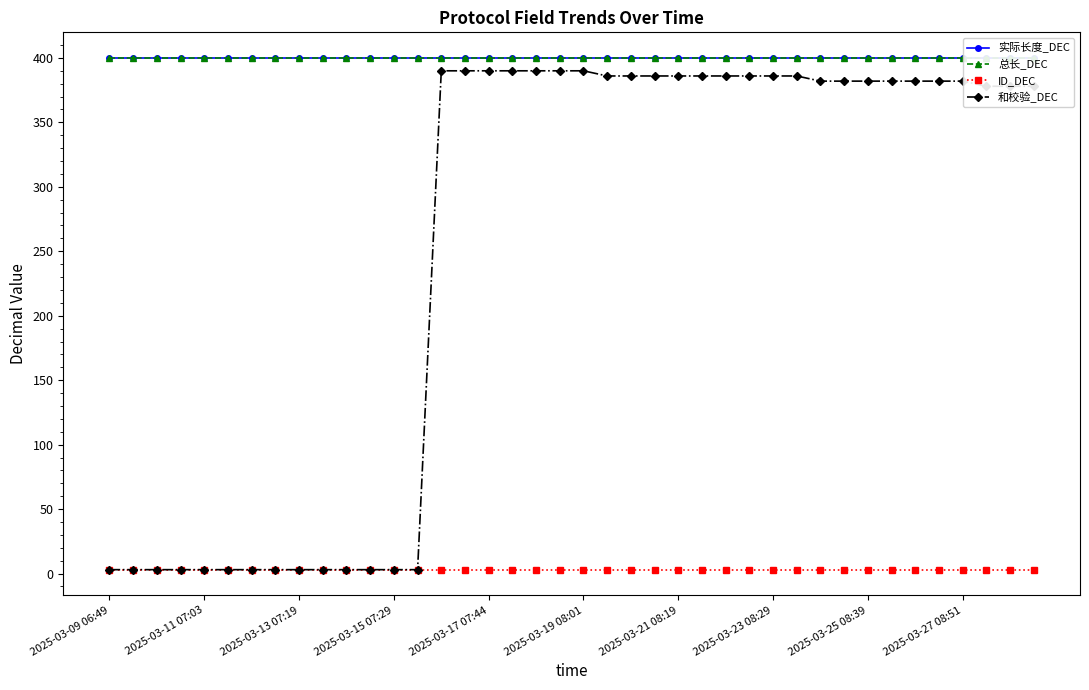

The 和校验_DEC series shows 386 at 2025-03-21 08:19. True or false?

True